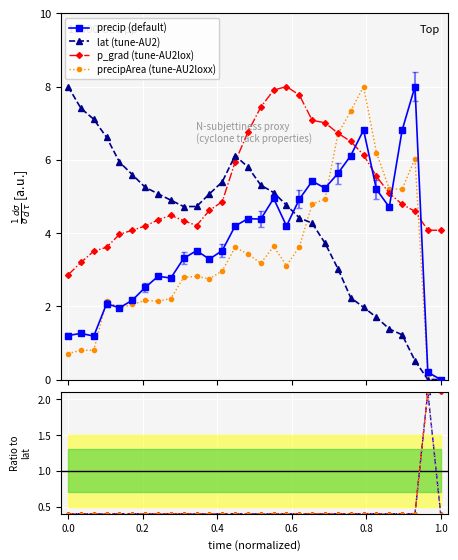

True or false: p_grad and lat cross at least once.

True